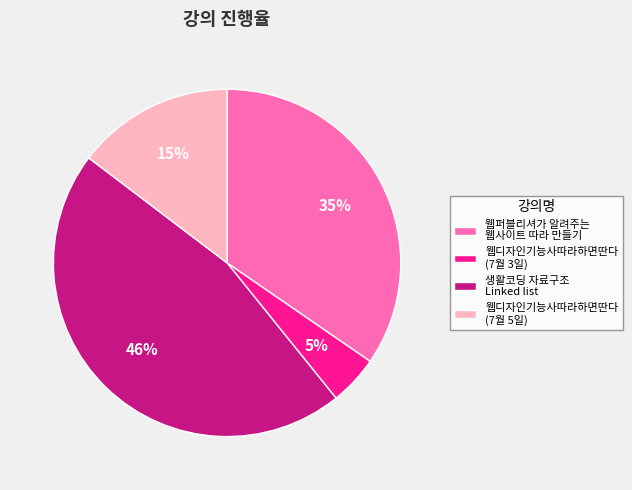

To the nearest percent, what portion does 웹디자인기능사따라하면딴다 (7월 5일) represent?

15%